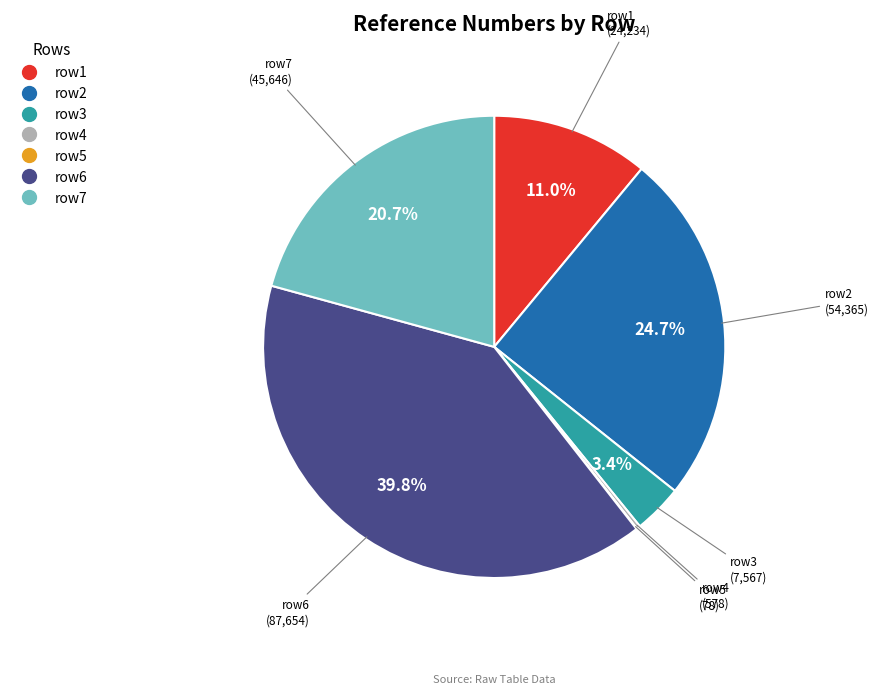

Which category has the biggest portion of the pie?

row6